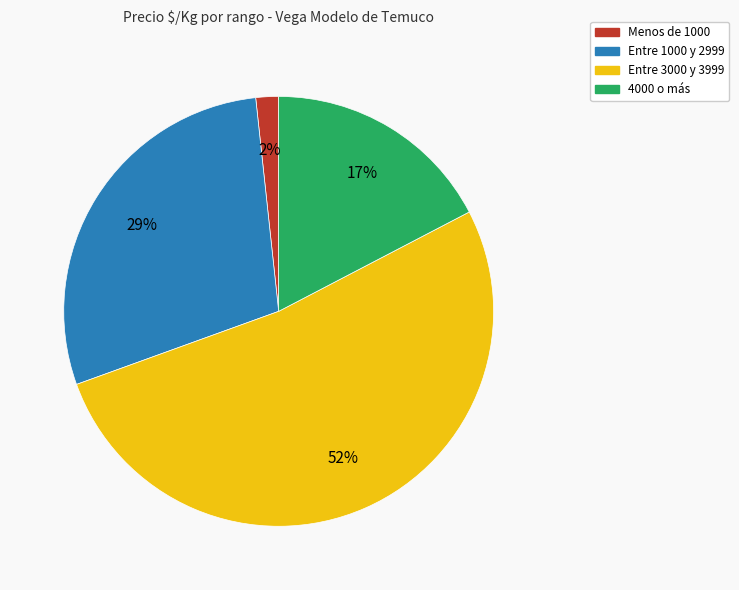

Does any single category account for the majority?

Yes